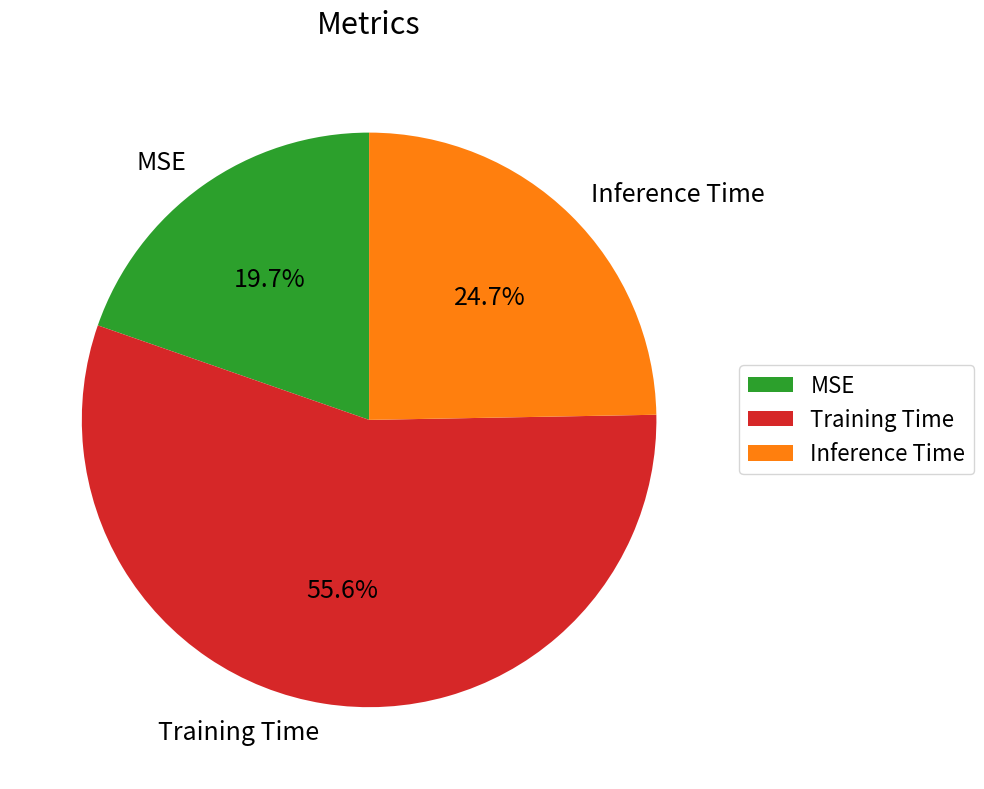

What is the largest slice in the pie chart?

Training Time